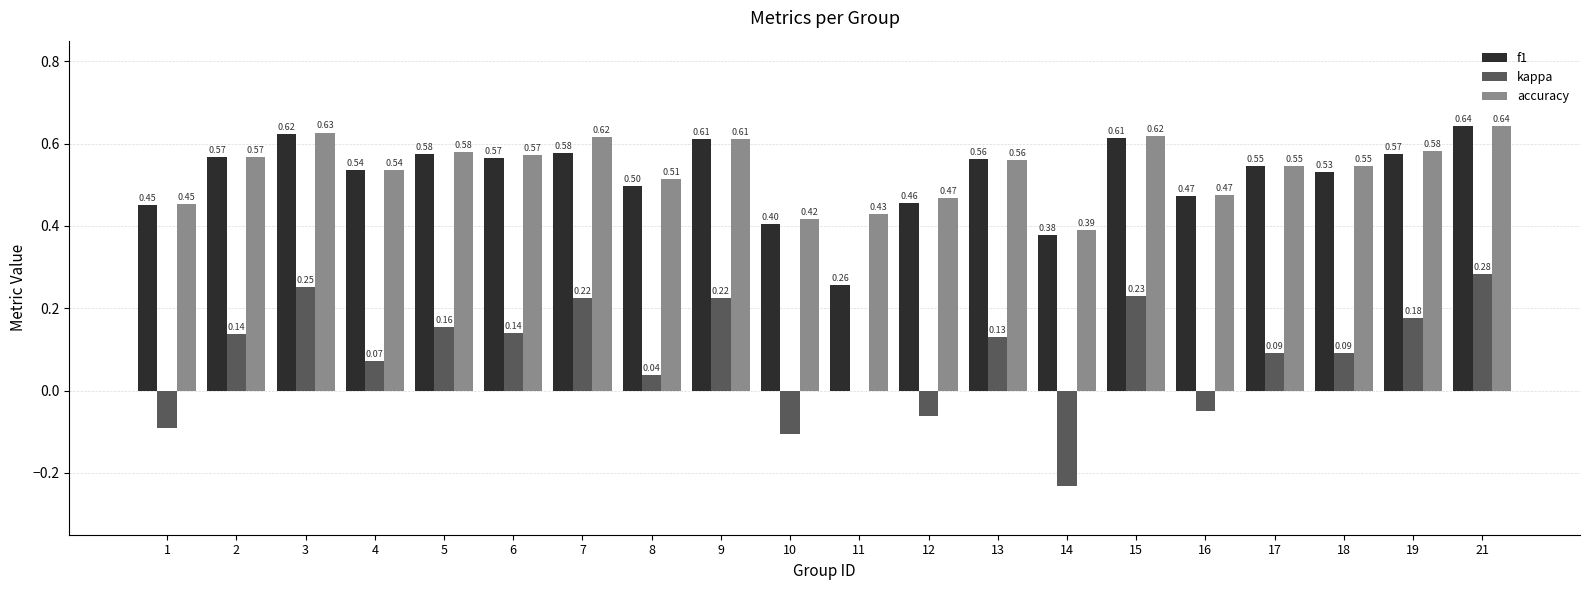

What is the total value across all series at 5?

1.3